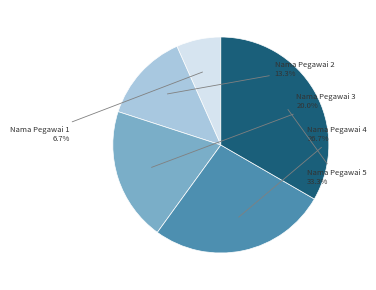

Does Nama Pegawai 1 account for over 50% of the chart?

No